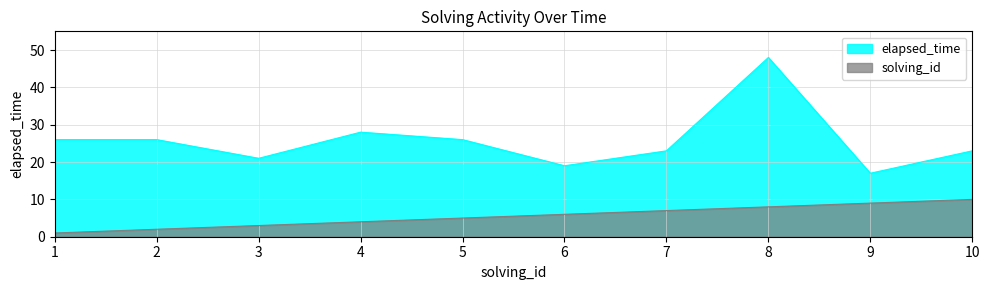

How many data points does each series have?

10